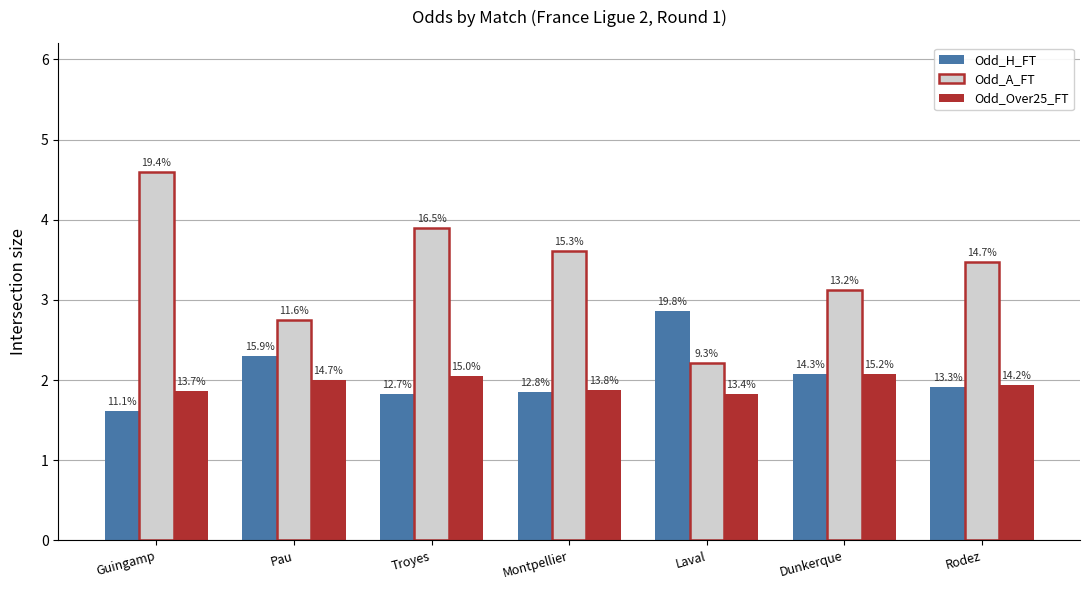

Which has a higher value, Dunkerque or Pau?

Pau